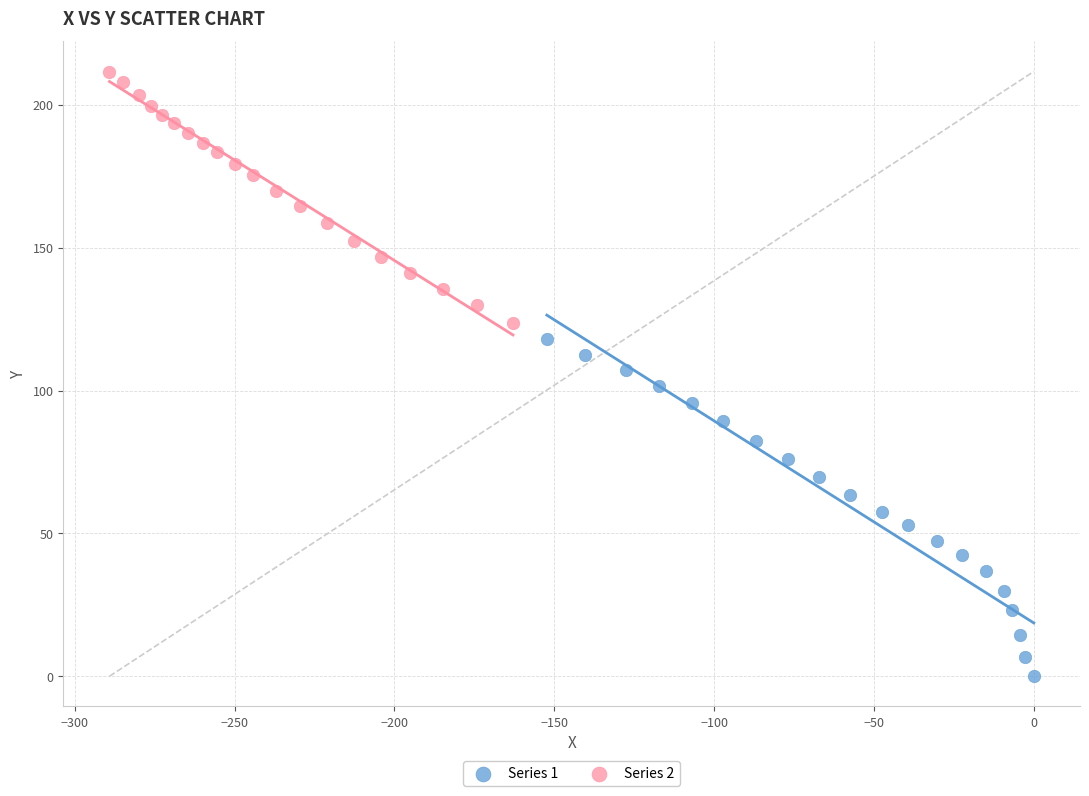

Which series contains the highest Y value?

Series 2